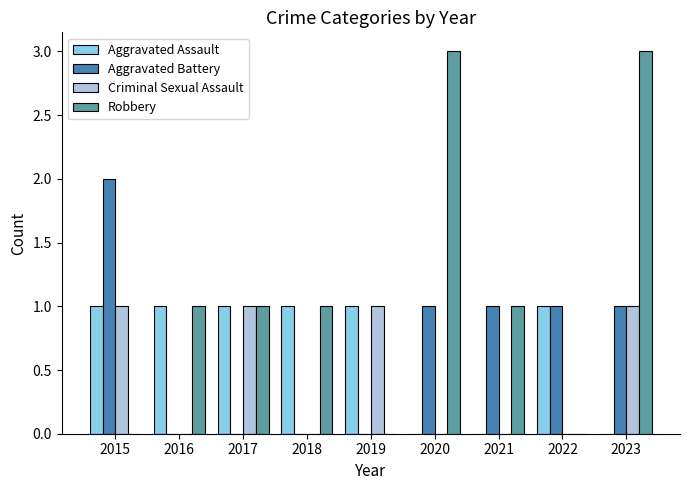

How many series are shown in this chart?

4